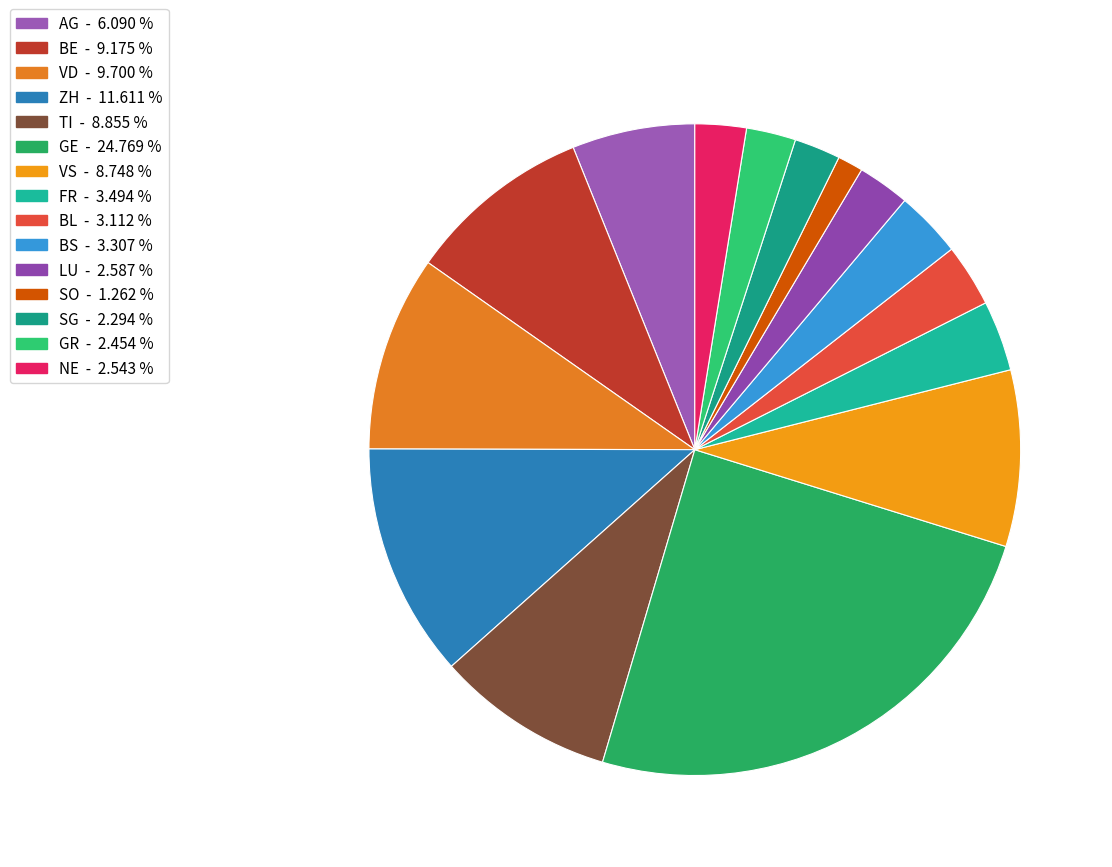

What is the largest slice in the pie chart?

GE